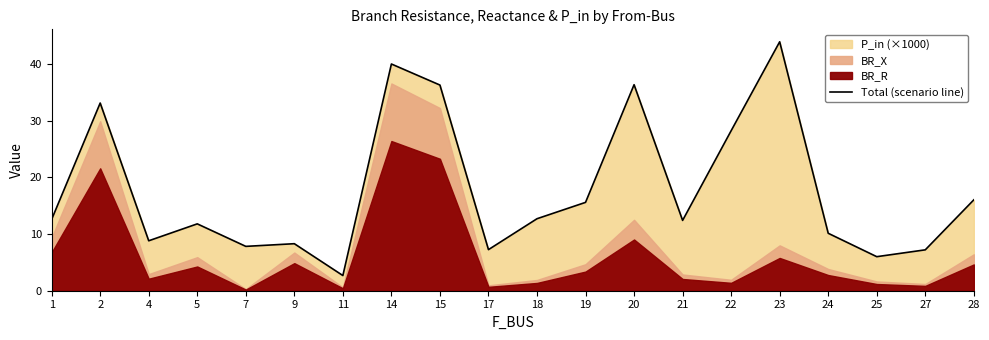

What is the smallest value displayed?

2.7